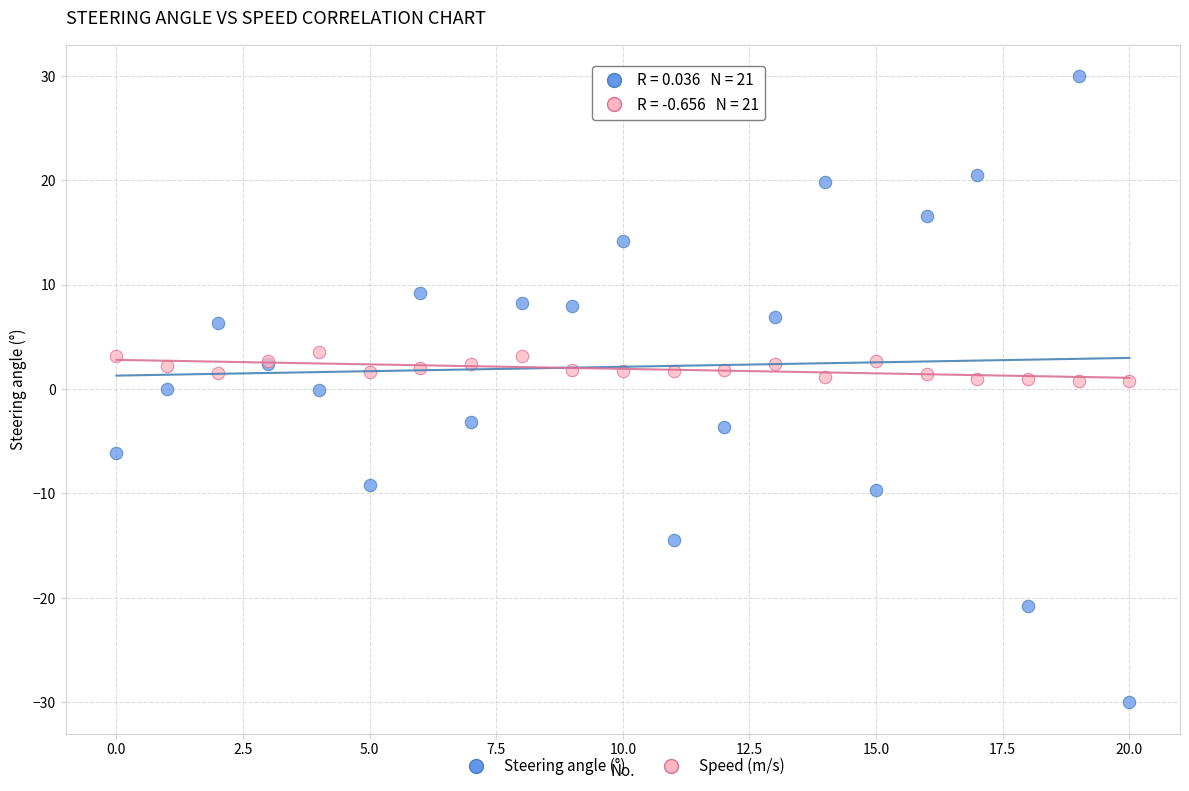

What are all the series names shown in the legend?

Steering angle (°), Speed (m/s)